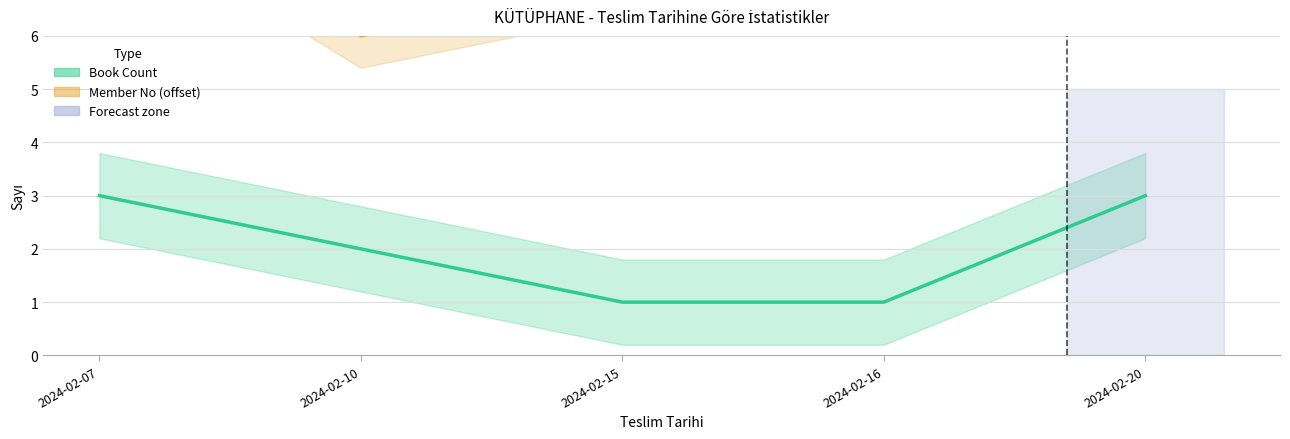

What value does the Book Count series have at 2024-02-10?

2